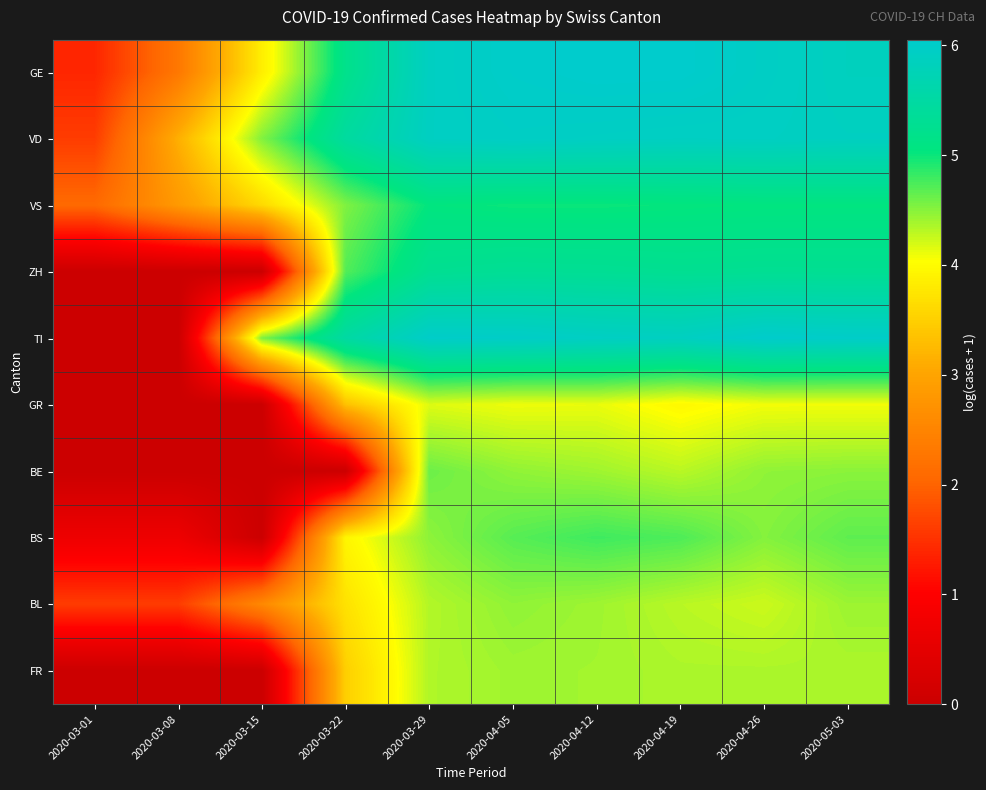

Reading left to right, list all the values displayed in this chart.

GE: 2020-03-01=1.4	2020-03-08=2.3	2020-03-15=3.9	2020-03-22=5.2	2020-03-29=5.9	2020-04-05=6.0	2020-04-12=6.1	2020-04-19=6.0	2020-04-26=5.9	2020-05-03=5.9
VD: 2020-03-01=1.6	2020-03-08=3.1	2020-03-15=4.5	2020-03-22=5.5	2020-03-29=5.9	2020-04-05=6.0	2020-04-12=5.9	2020-04-19=5.9	2020-04-26=5.9	2020-05-03=5.9
VS: 2020-03-01=2.1	2020-03-08=2.8	2020-03-15=3.6	2020-03-22=4.5	2020-03-29=5.0	2020-04-05=5.0	2020-04-12=5.0	2020-04-19=5.0	2020-04-26=5.0	2020-05-03=5.0
ZH: 2020-03-01=0.0	2020-03-08=0.0	2020-03-15=0.0	2020-03-22=4.7	2020-03-29=5.3	2020-04-05=5.3	2020-04-12=5.3	2020-04-19=5.3	2020-04-26=5.3	2020-05-03=5.3
TI: 2020-03-01=0.0	2020-03-08=0.0	2020-03-15=4.5	2020-03-22=5.5	2020-03-29=6.0	2020-04-05=6.0	2020-04-12=5.9	2020-04-19=5.9	2020-04-26=6.0	2020-05-03=6.0
GR: 2020-03-01=0.0	2020-03-08=0.0	2020-03-15=0.0	2020-03-22=3.3	2020-03-29=4.2	2020-04-05=4.1	2020-04-12=4.1	2020-04-19=4.0	2020-04-26=4.1	2020-05-03=4.1
BE: 2020-03-01=0.0	2020-03-08=0.0	2020-03-15=0.0	2020-03-22=0.0	2020-03-29=4.6	2020-04-05=4.5	2020-04-12=4.4	2020-04-19=4.3	2020-04-26=4.5	2020-05-03=4.5
BS: 2020-03-01=0.7	2020-03-08=0.7	2020-03-15=0.0	2020-03-22=3.9	2020-03-29=4.5	2020-04-05=4.7	2020-04-12=4.8	2020-04-19=4.7	2020-04-26=4.5	2020-05-03=4.7
BL: 2020-03-01=1.6	2020-03-08=1.6	2020-03-15=2.6	2020-03-22=3.7	2020-03-29=4.3	2020-04-05=4.5	2020-04-12=4.4	2020-04-19=4.3	2020-04-26=4.2	2020-05-03=4.4
FR: 2020-03-01=0.0	2020-03-08=0.0	2020-03-15=0.0	2020-03-22=3.5	2020-03-29=4.3	2020-04-05=4.4	2020-04-12=4.4	2020-04-19=4.4	2020-04-26=4.4	2020-05-03=4.4